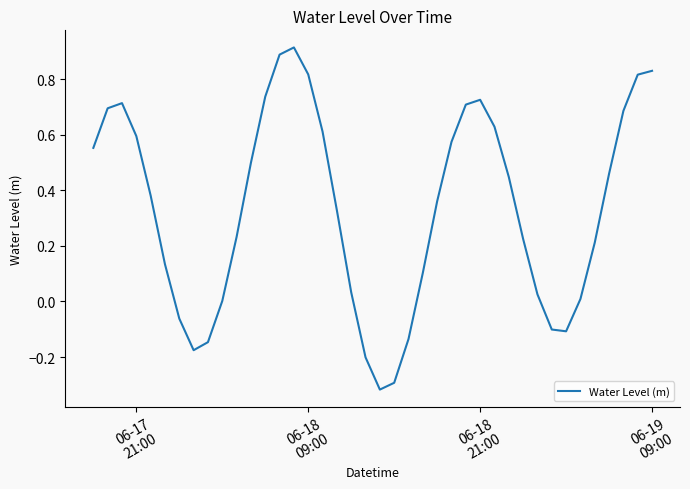

How many lines are shown in the chart?

1